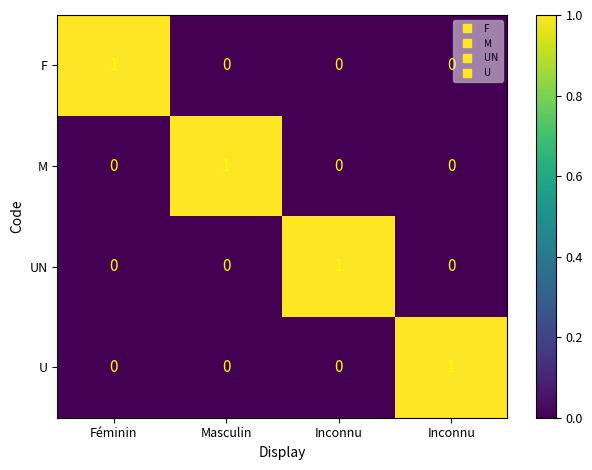

What is the maximum value shown in the chart?

1